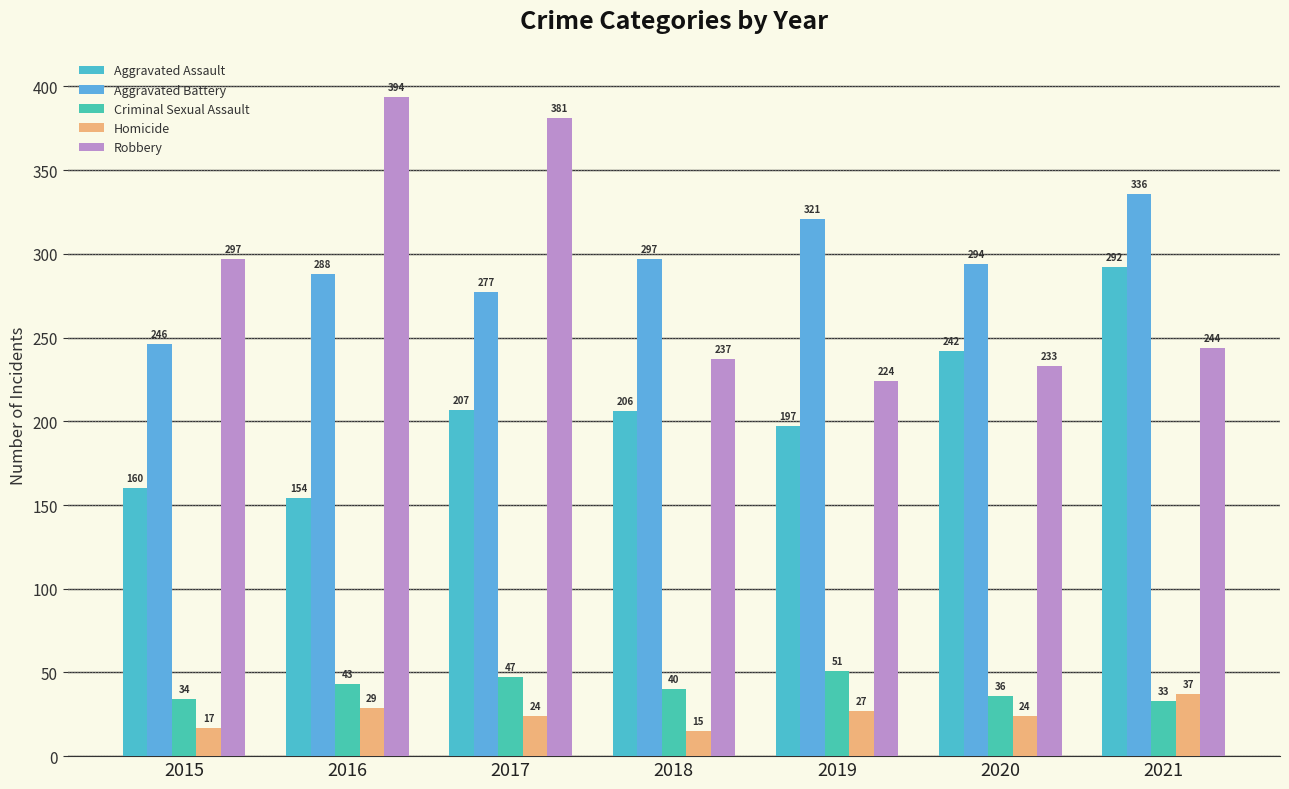

Reading right to left, transcribe all the data shown in this chart.

Aggravated Assault: 292	242	197	206	207	154	160
Aggravated Battery: 336	294	321	297	277	288	246
Criminal Sexual Assault: 33	36	51	40	47	43	34
Homicide: 37	24	27	15	24	29	17
Robbery: 244	233	224	237	381	394	297